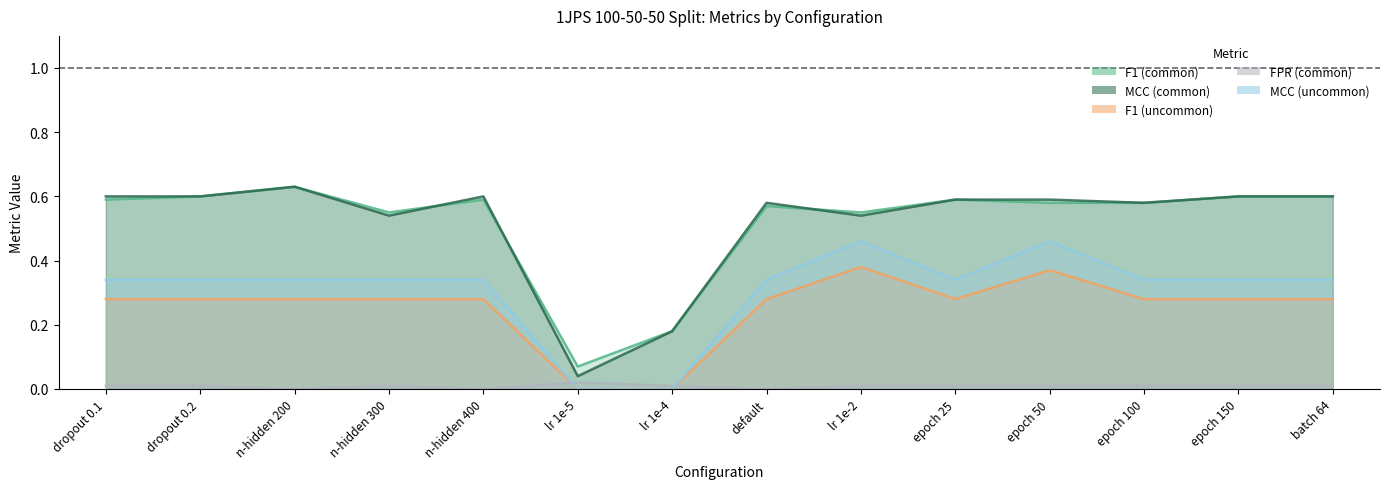

Is it true that FPR (common) equals 0.0 at lr 1e-5?

False